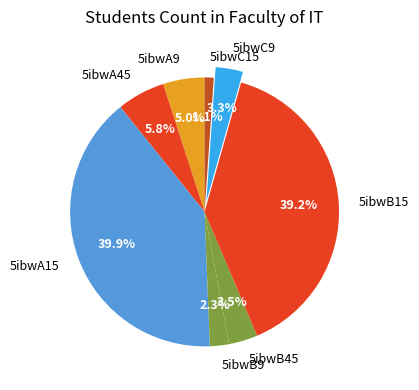

Which has a higher value, 5ibwC9 or 5ibwA15?

5ibwA15